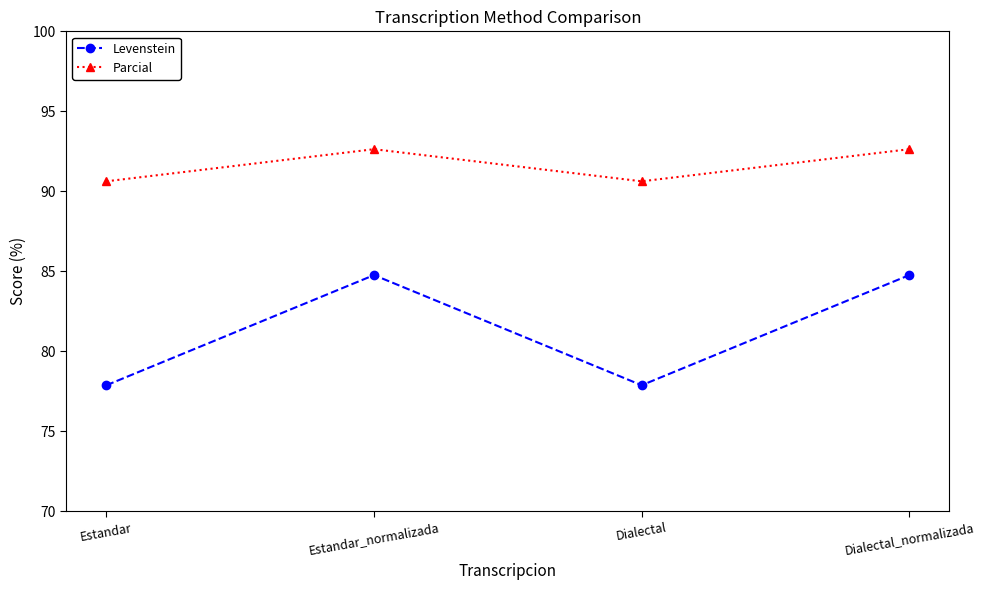

True or false: Levenstein and Parcial cross at least once.

False